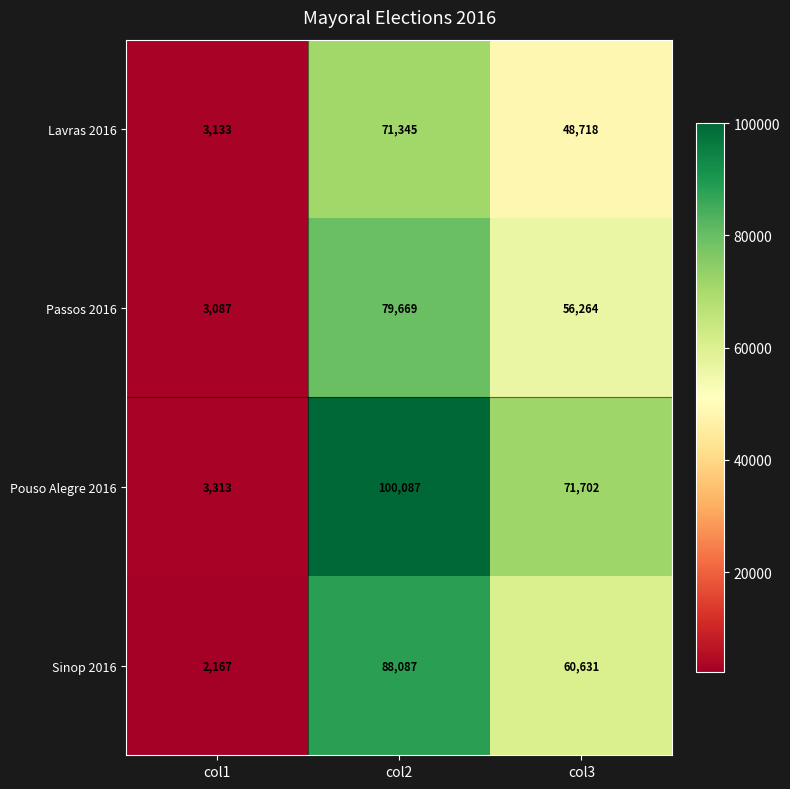

What is the sum of the Passos 2016 values at col1 and col3?

59351